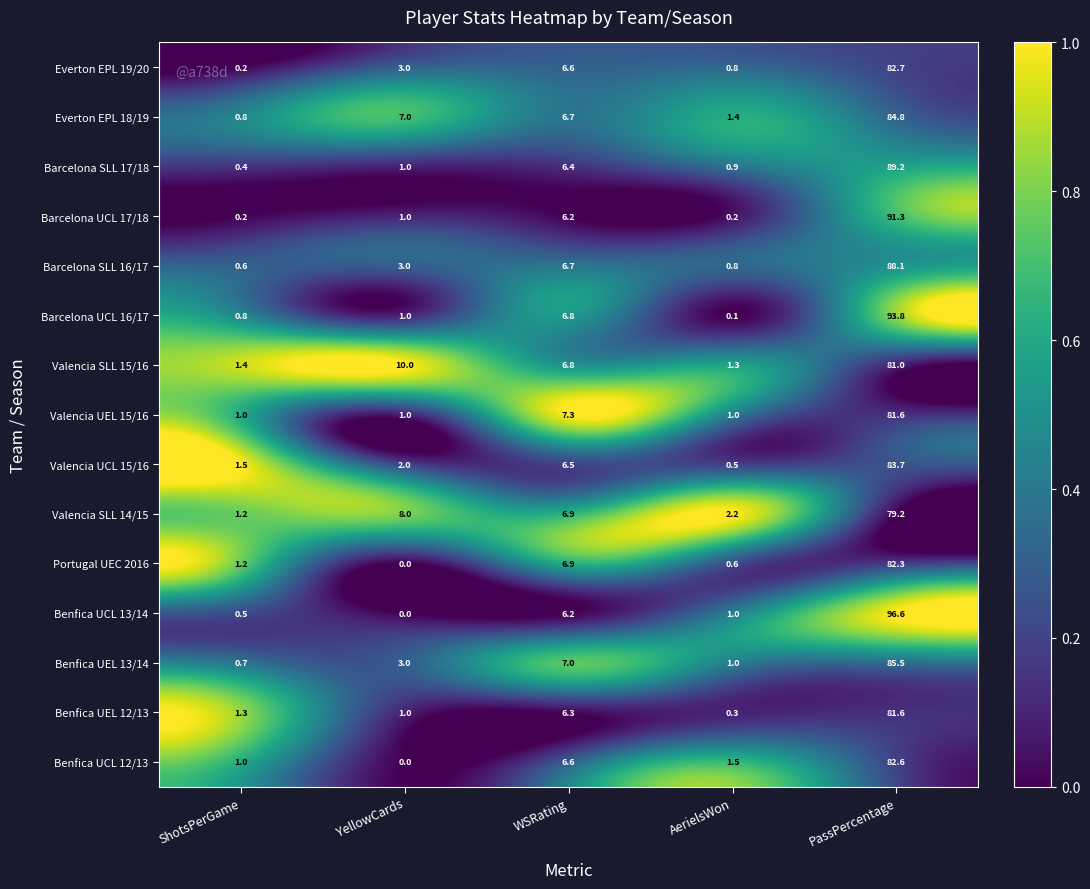

What is the approximate value of Barcelona SLL 17/18 at WSRating?

6.4